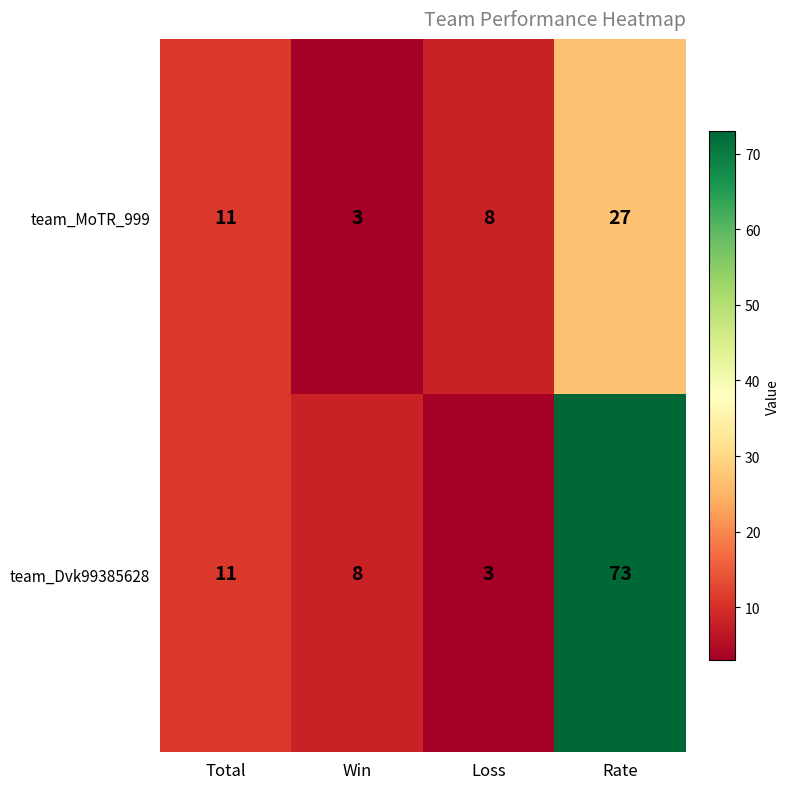

Which series changed the most between Total and Rate?

team_Dvk99385628